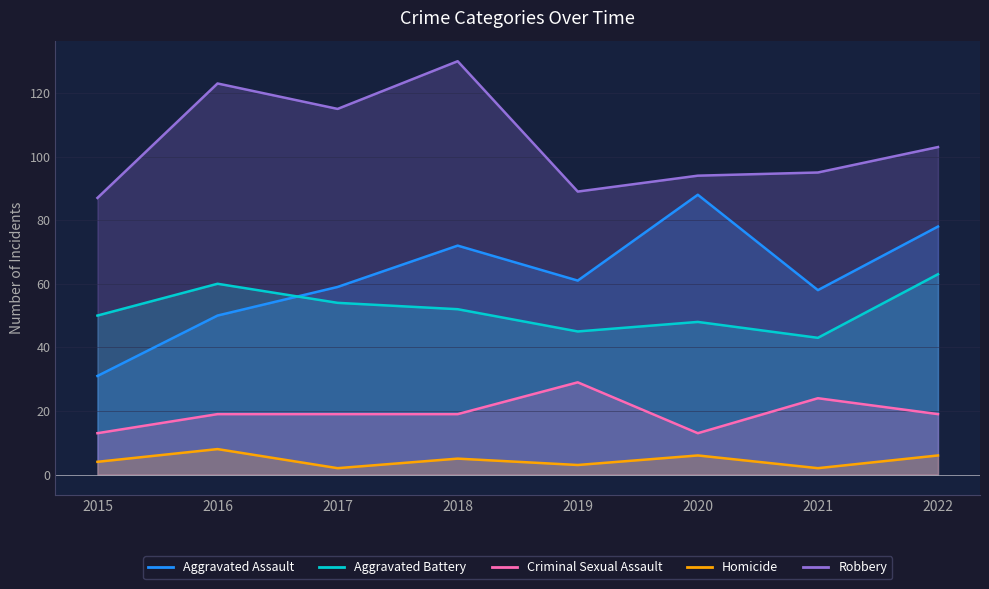

Where does the Criminal Sexual Assault series first go above 19?

2019